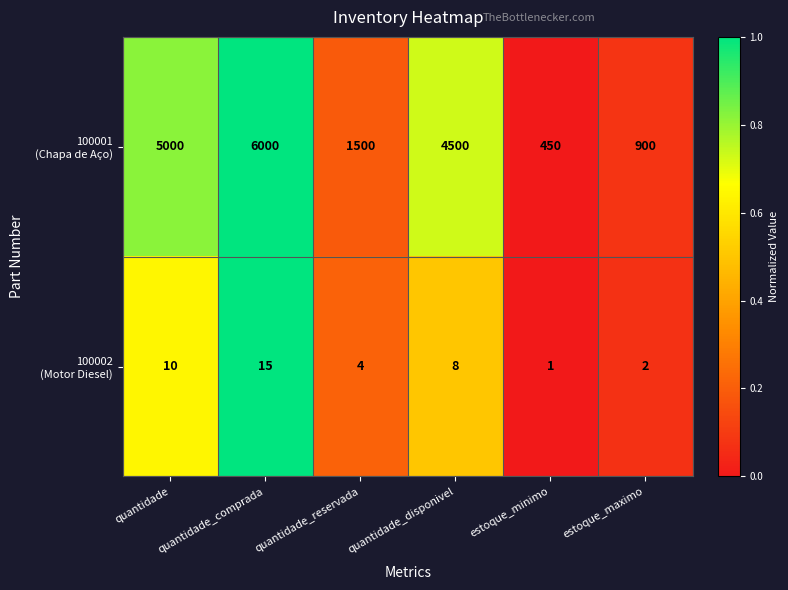

What is the spread (max minus min) of values at quantidade_disponivel?

4492